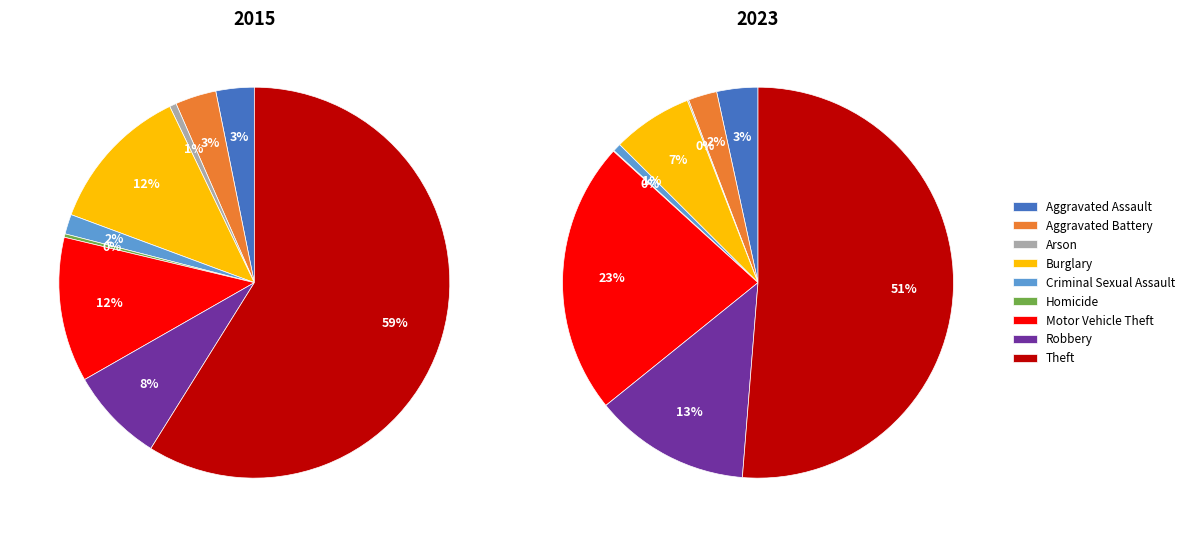

Is it true that Aggravated Assault is 16% of the pie?

False